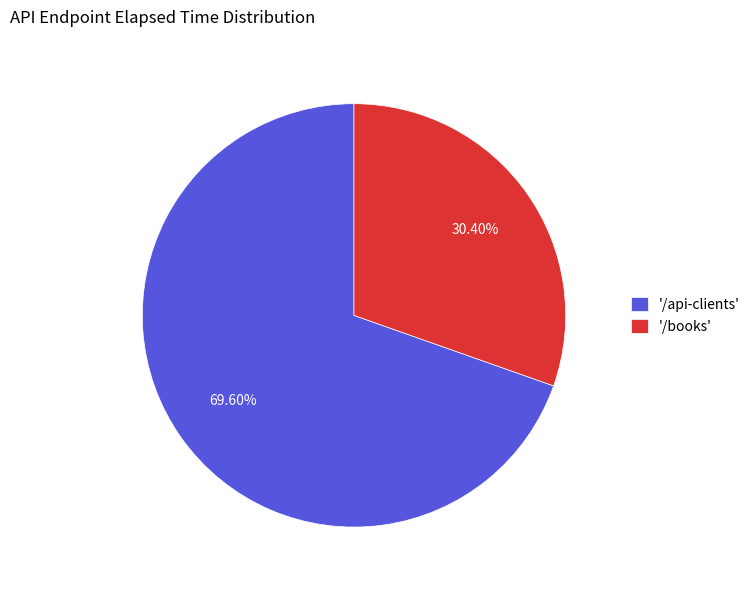

Combined, do '/books' and '/api-clients' account for over 50%?

Yes